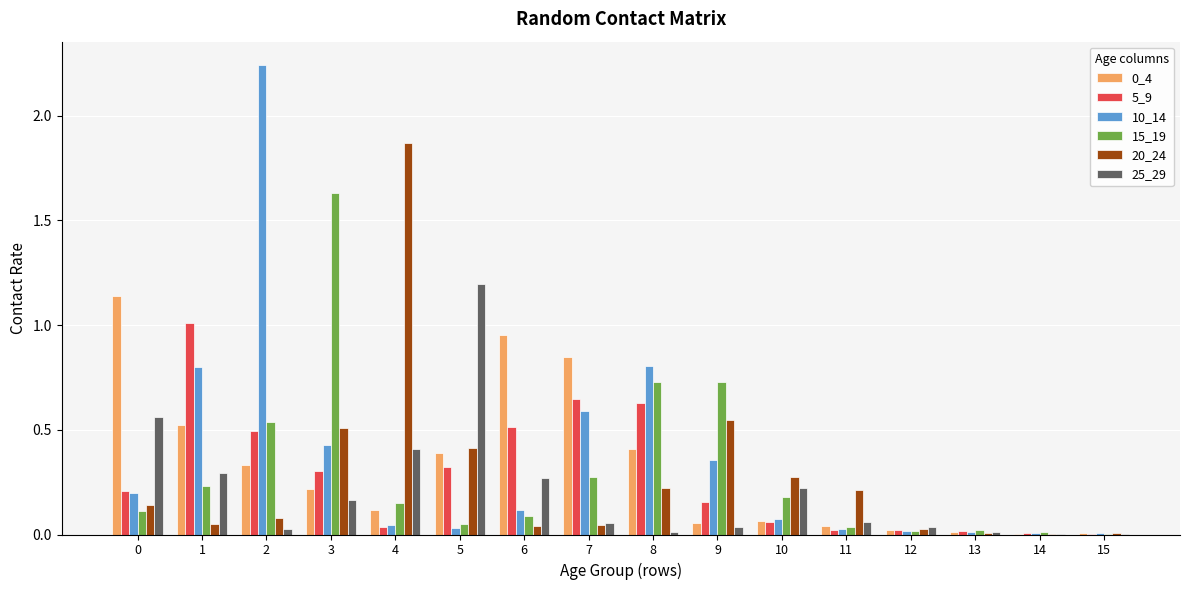

The 10_14 series shows 0.4 at 3. True or false?

True